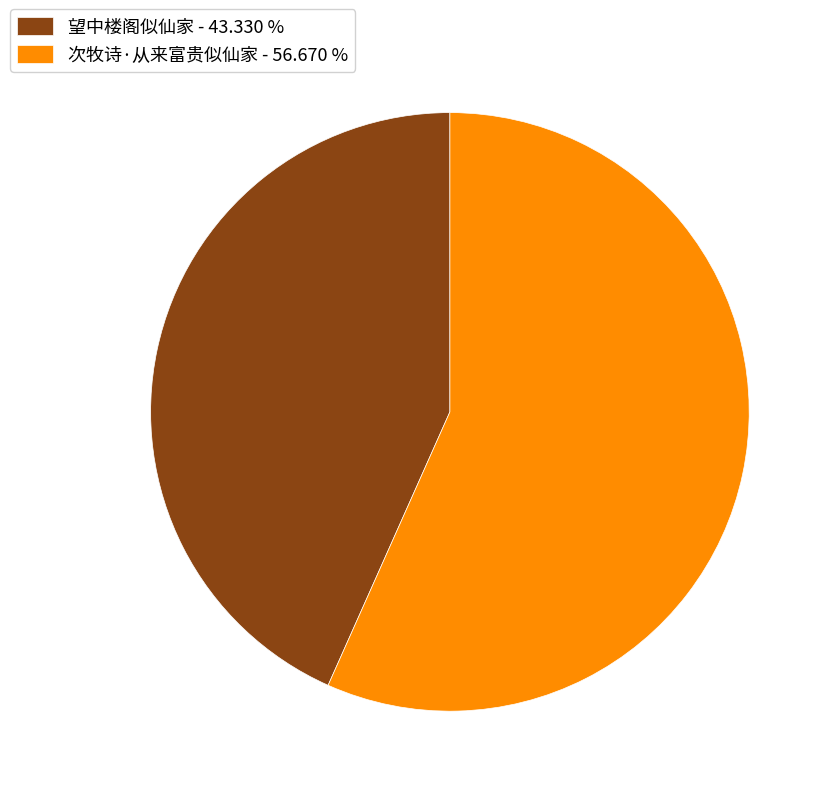

Is there any slice that represents more than half of the pie?

Yes